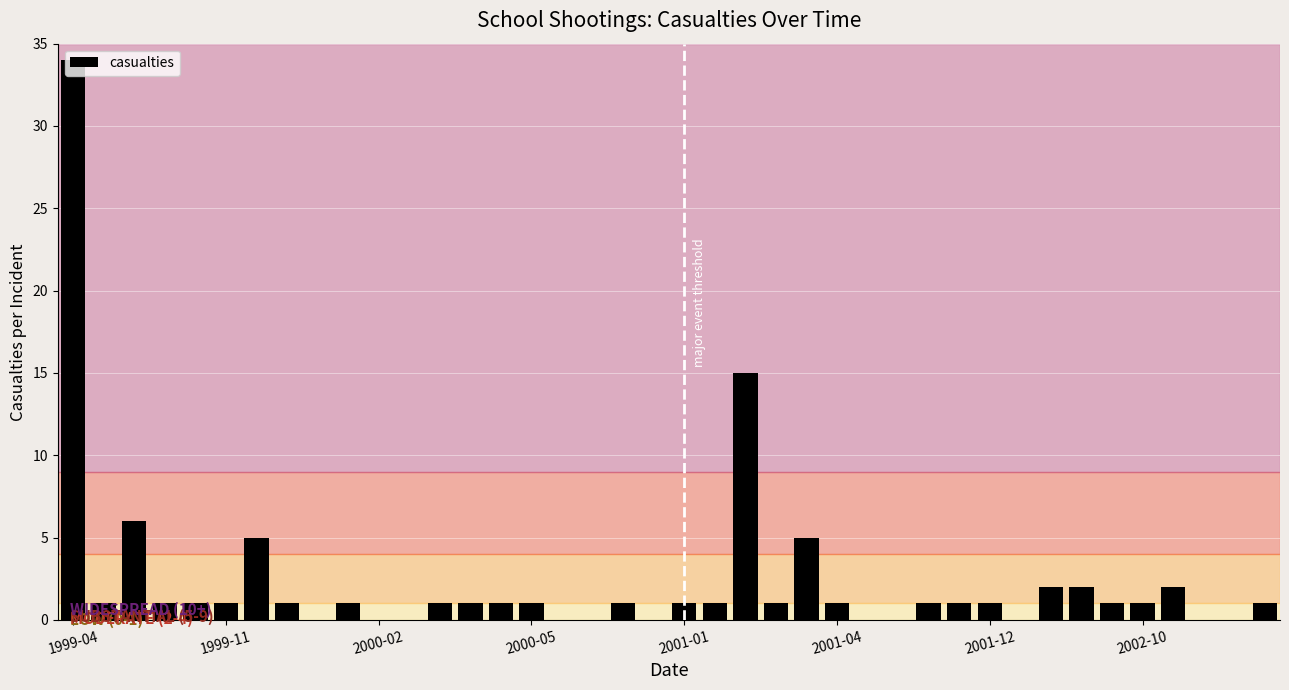

What is the maximum value shown in the chart?

34